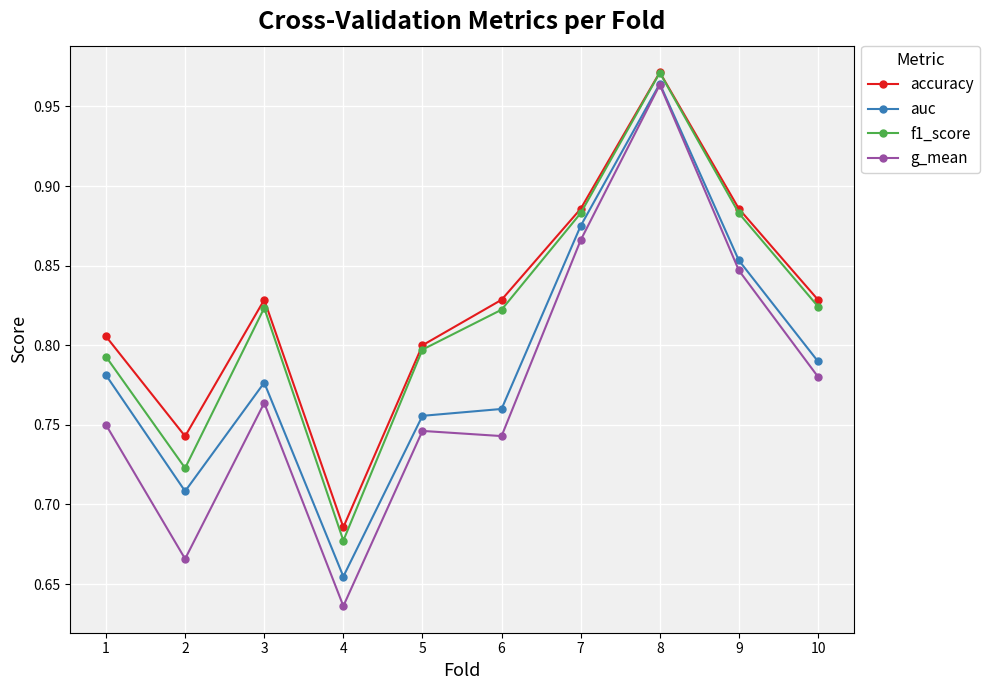

What is the sum of the auc values at 4 and 1?

1.4